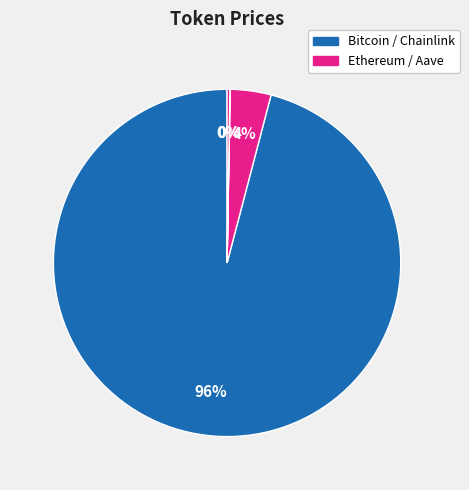

Is there any slice that represents more than half of the pie?

Yes